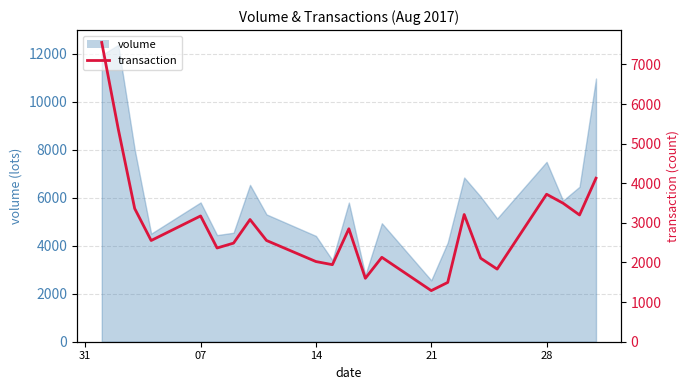

What is the value of the 18th point from the left?

2108